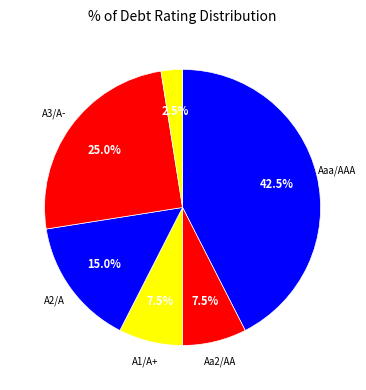

Which category has the smallest portion of the pie?

Baa2/BBB